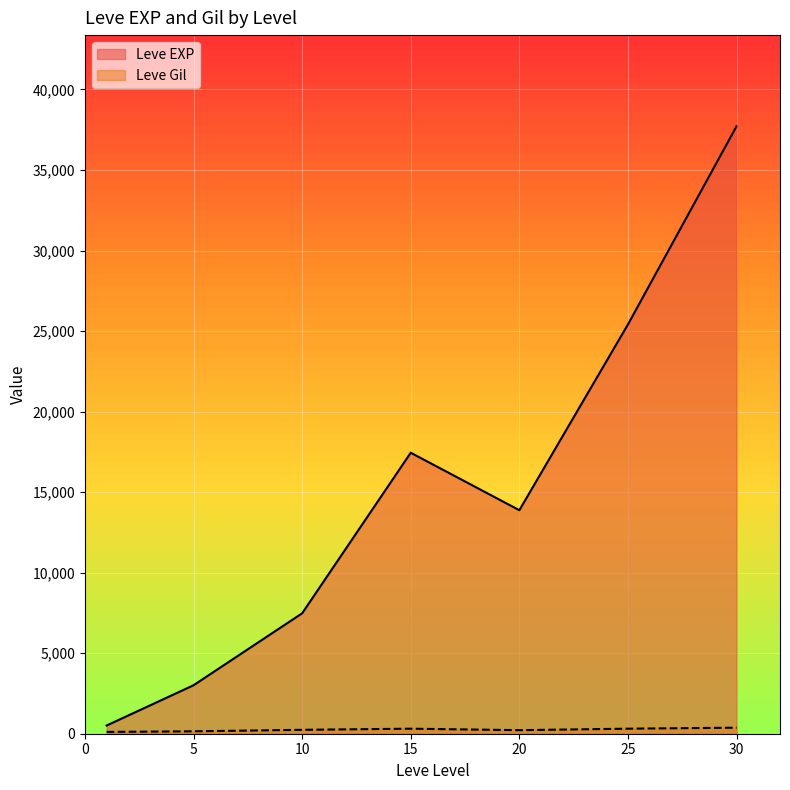

At which category is the sum across all series the highest?

30